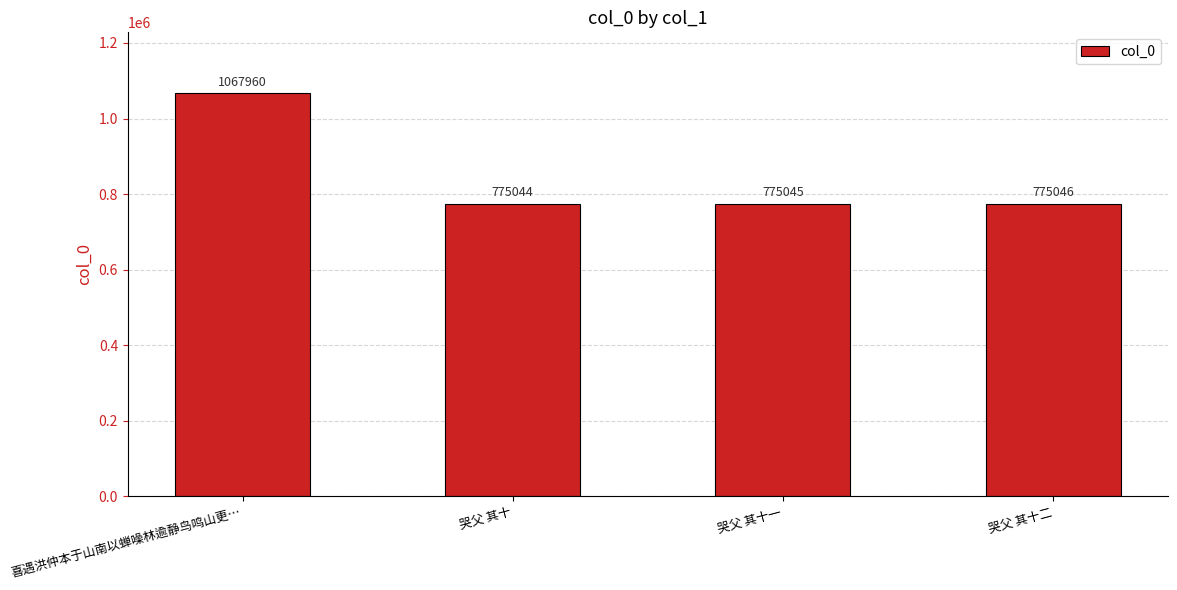

Reading right to left, extract all data points from this chart.

775046	775045	775044	1067960